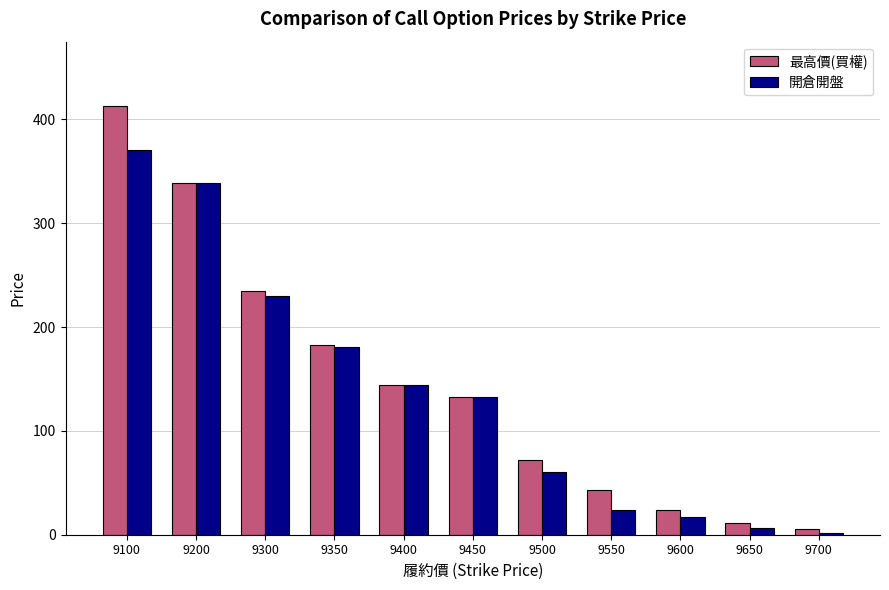

Reading left to right, transcribe all the data shown in this chart.

最高價(買權): 9100=413.0	9200=339.0	9300=235.0	9350=183.0	9400=144.0	9450=133.0	9500=72.0	9550=43.0	9600=24.0	9650=11.0	9700=5.1
開倉開盤: 9100=371.0	9200=339.0	9300=230.0	9350=181.0	9400=144.0	9450=133.0	9500=60.0	9550=23.5	9600=17.0	9650=6.5	9700=1.3